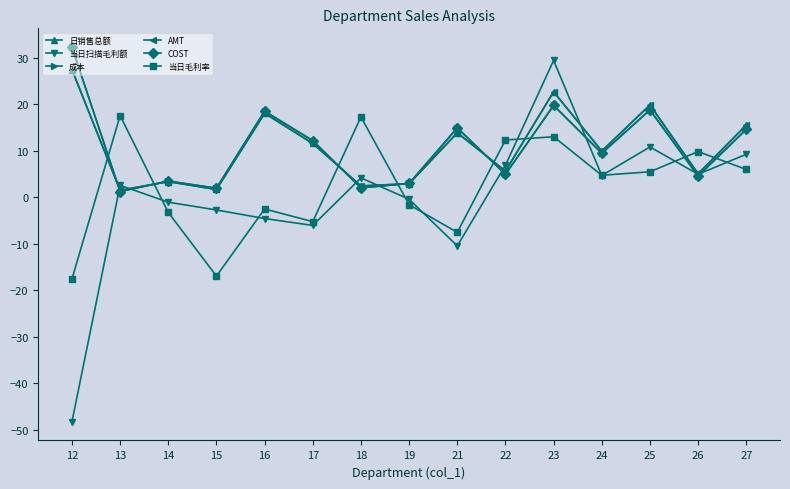

Which series ends up on top after the final intersection of AMT and 当日毛利率?

AMT